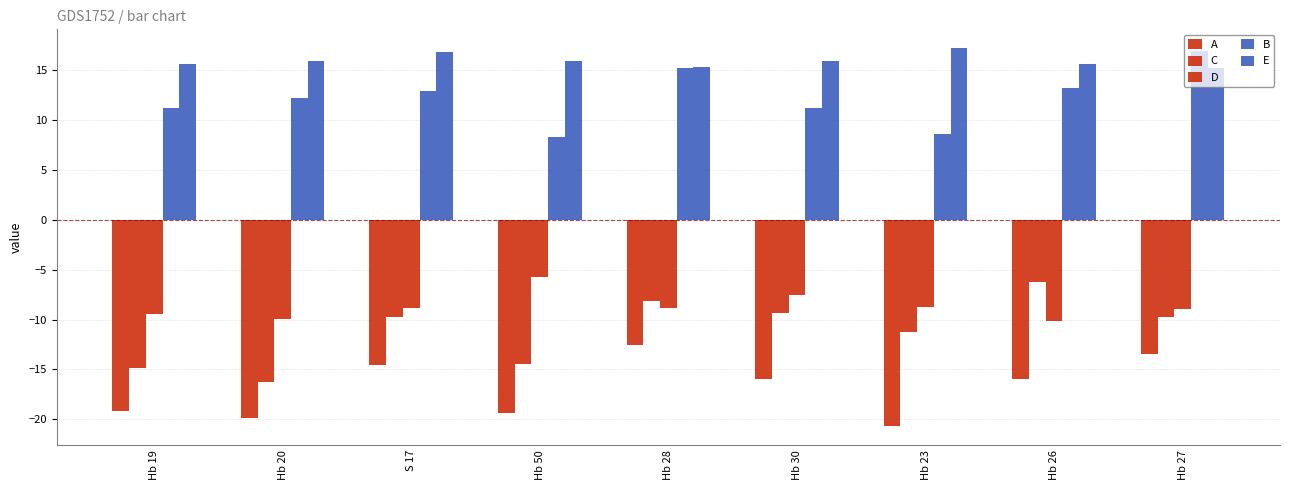

Is it true that A equals -12.5 at Hb 28?

True